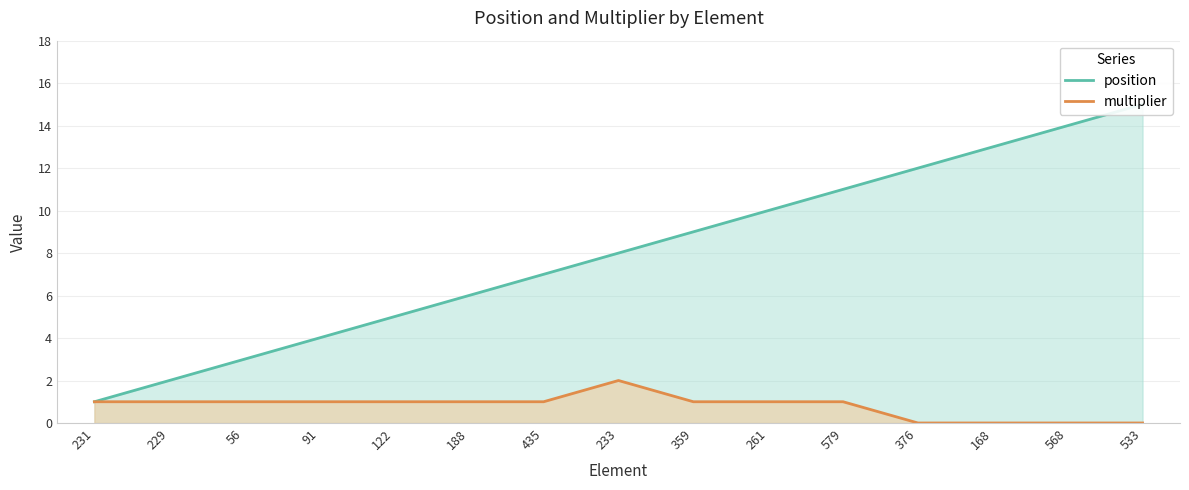

What is the difference between the second highest and second lowest values in the position series?

12